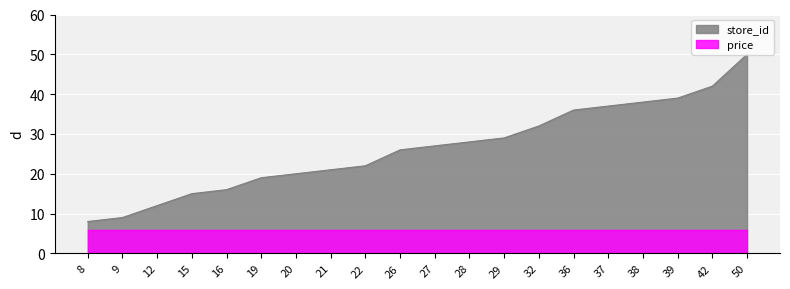

Which has a higher value, 27 or 21?

27